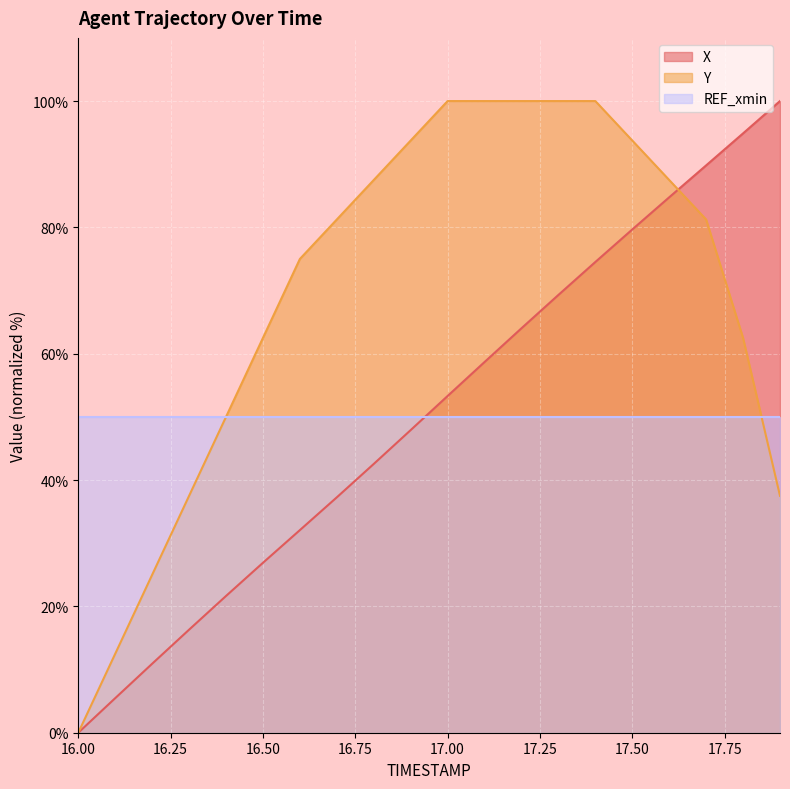

Which series has the largest range (max minus min)?

X